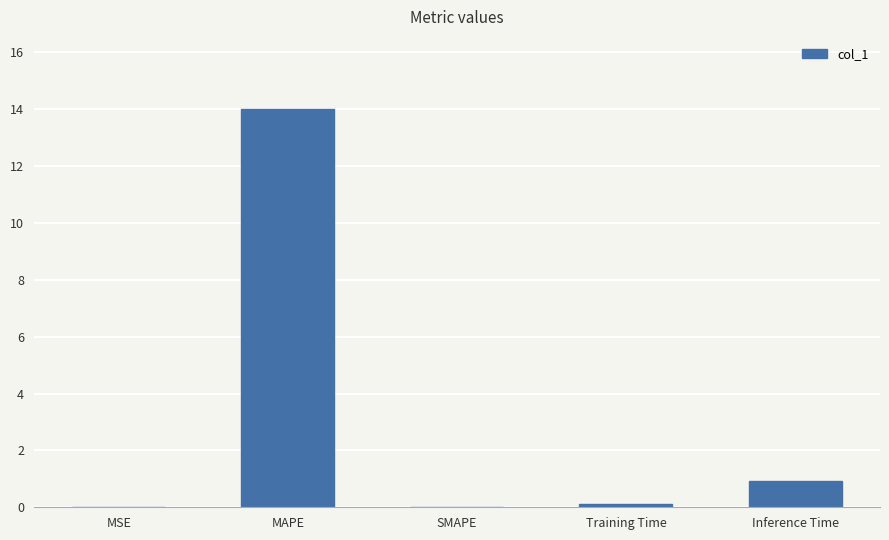

What is the difference between the values at SMAPE and Inference Time?

0.9